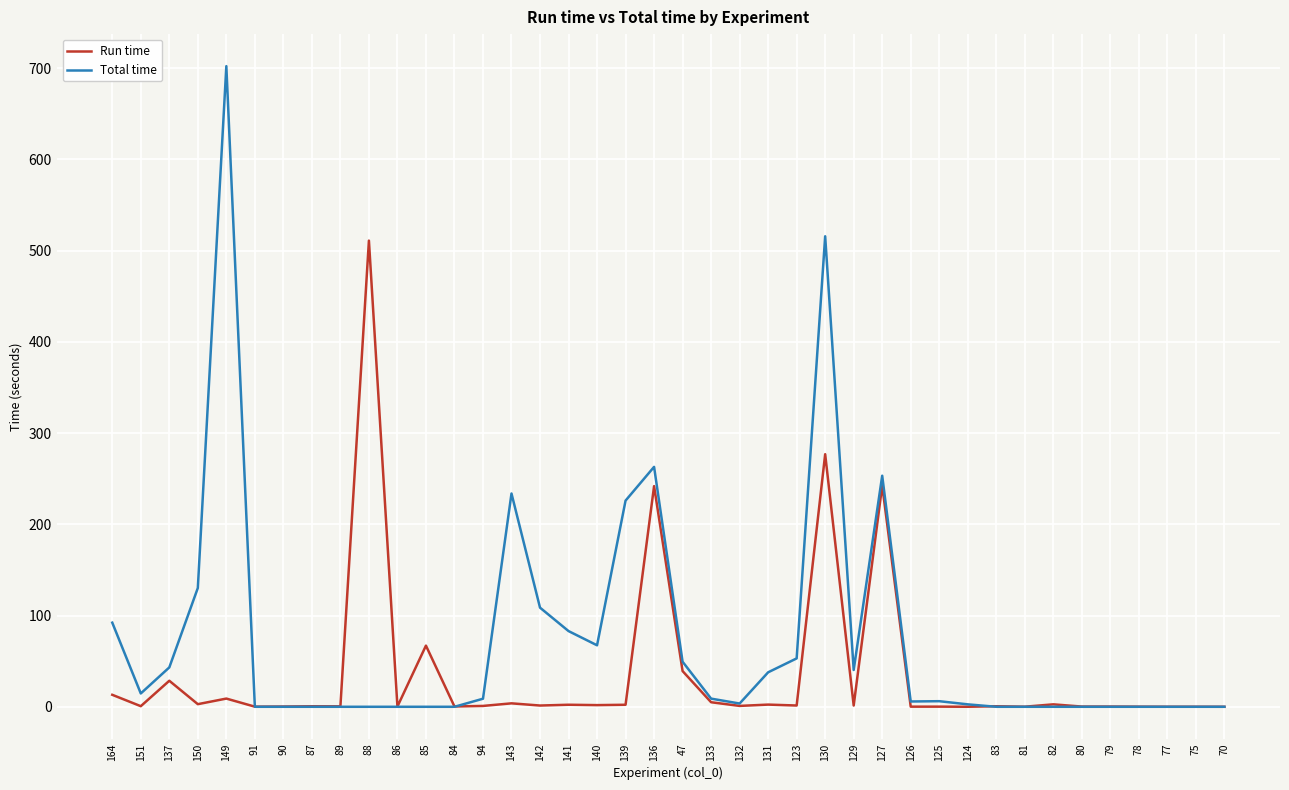

At which category does Run time reach its first local peak?

137